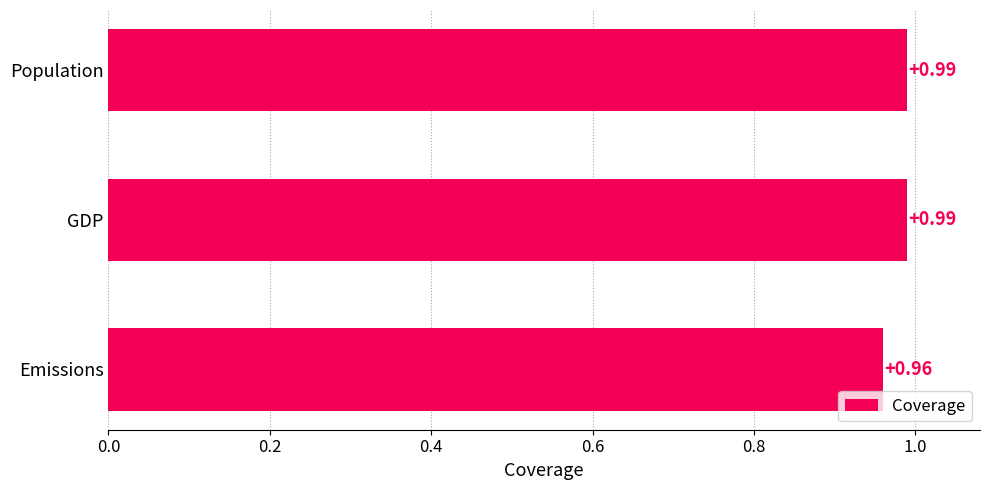

Does the chart contain stacked bars?

No